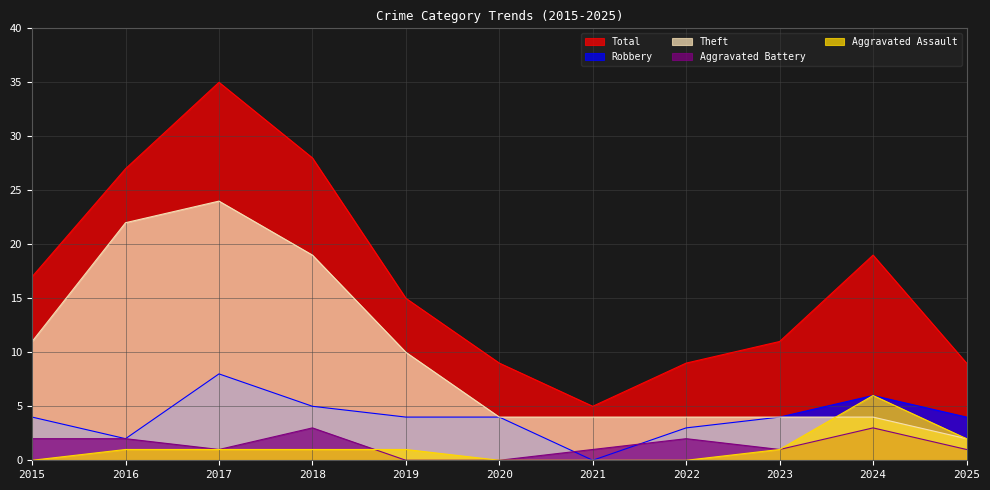

Does the chart display data point markers on the line(s)?

No